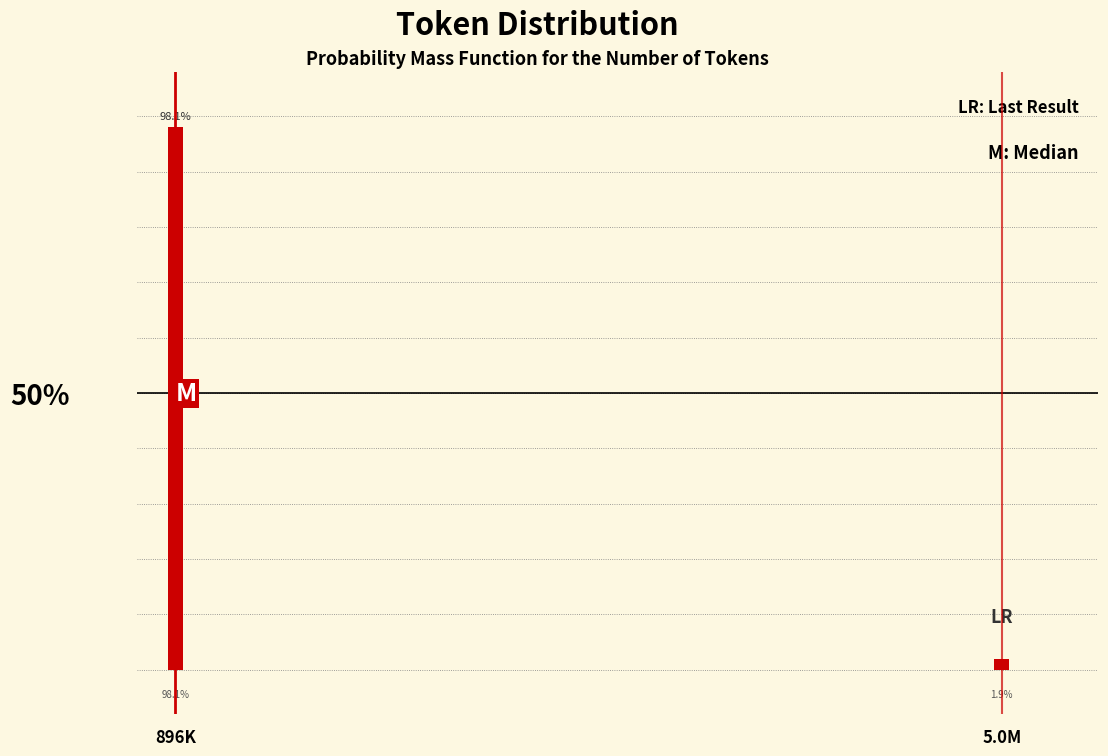

At which category does the chart reach its minimum across all series?

5.0M